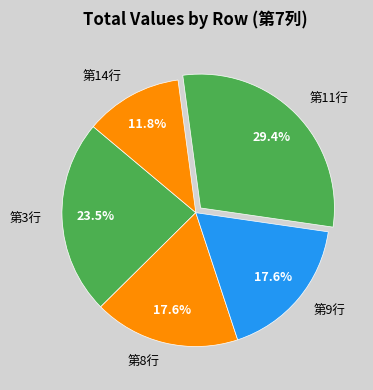

Is it true that 第3行 is 13% of the pie?

False